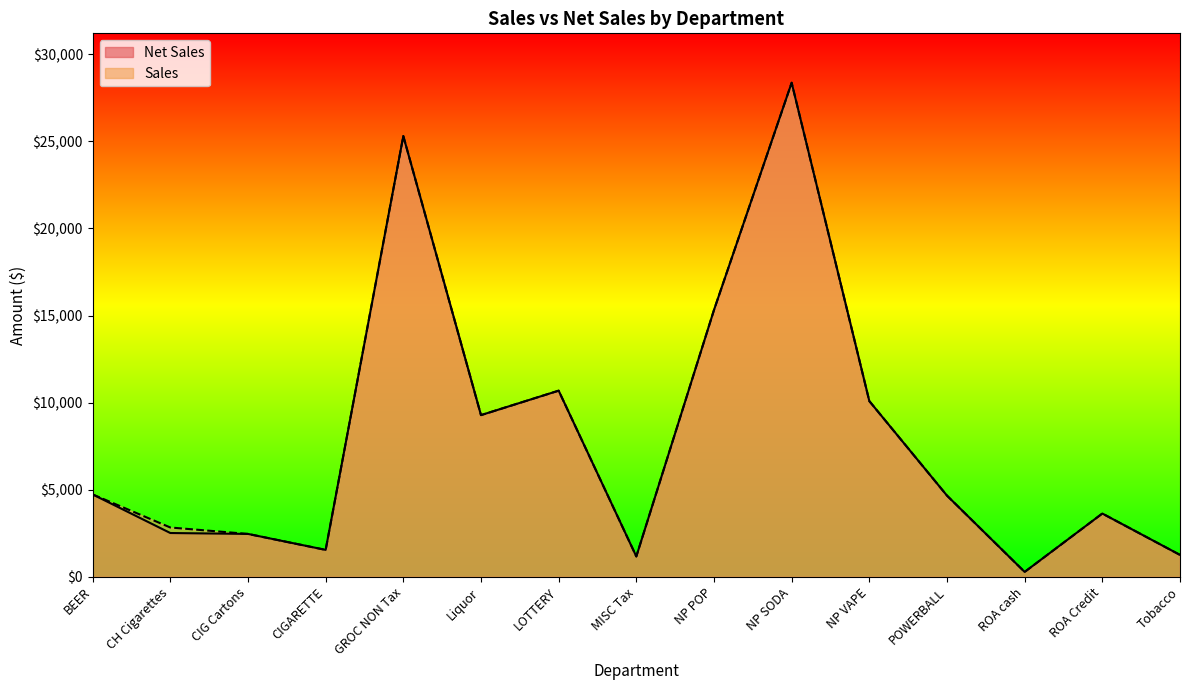

Reading right to left, extract all data points from this chart.

Net Sales: 1259.0	3633.9	281.4	4662.5	10088.7	28364.4	15319.8	1170.8	10687.0	9283.6	25301.5	1547.0	2463.3	2515.6	4731.4
Sales: 1259.0	3633.9	281.4	4662.5	10088.7	28364.4	15319.8	1170.8	10687.0	9283.6	25301.5	1547.0	2463.3	2832.2	4731.4